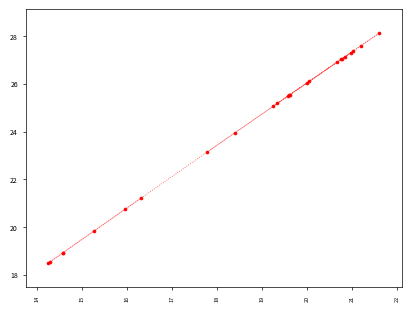

What Y value in the scatter plot is closest to 23?

23.1